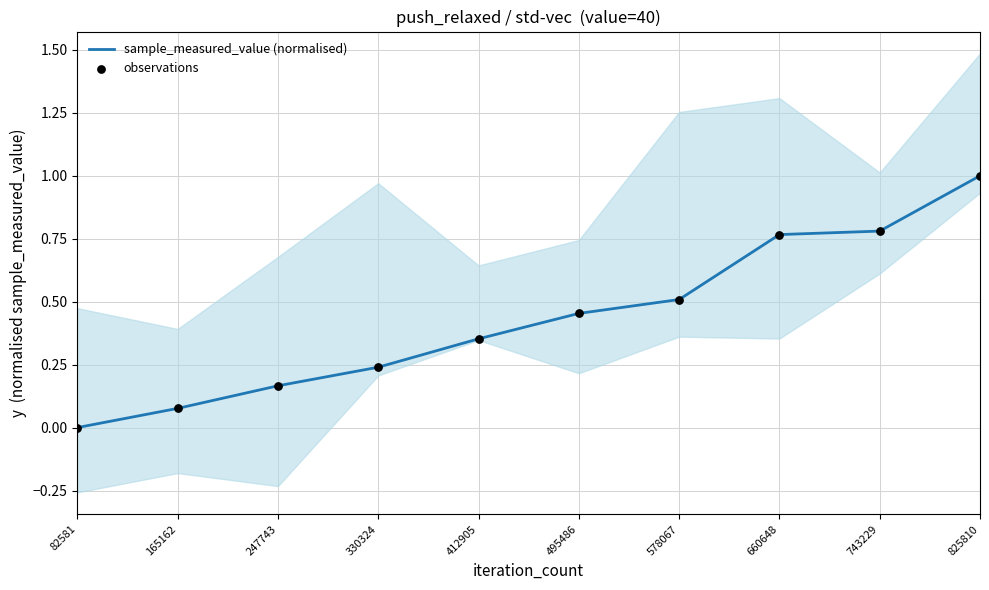

Which series has the largest total across all categories?

sample_measured_value (normalised)